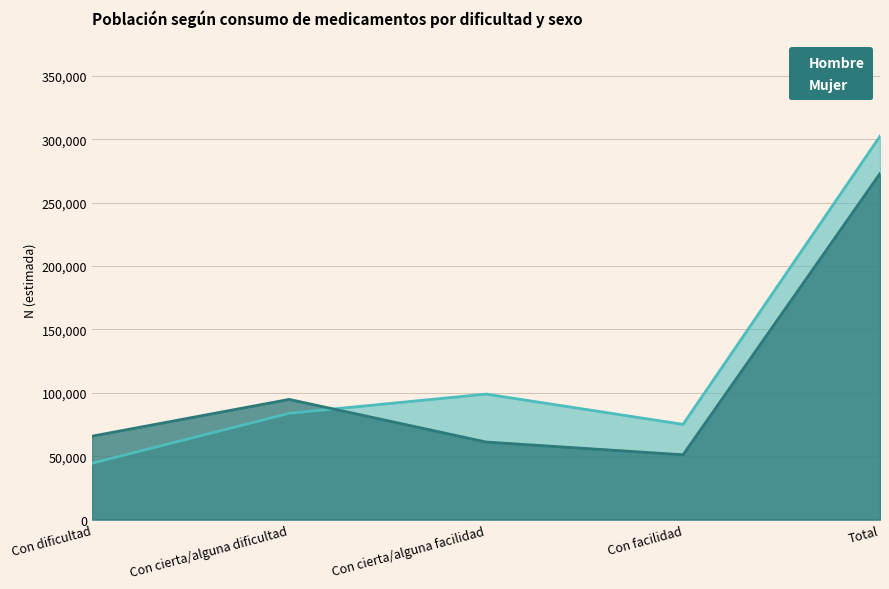

What is the average value of the Mujer N (estimada) series?

109204